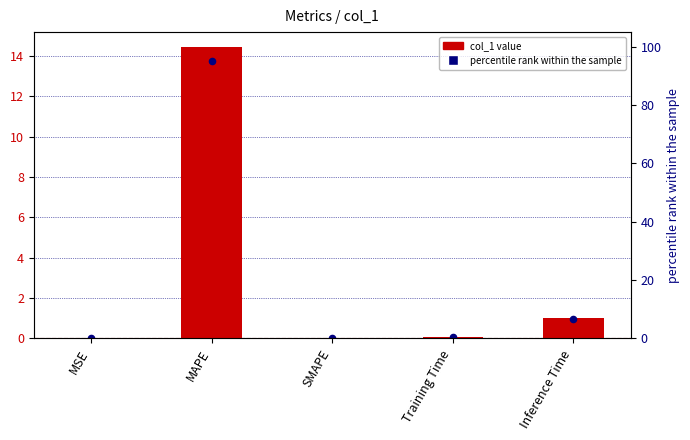

At how many categories does at least one series exceed 6?

1